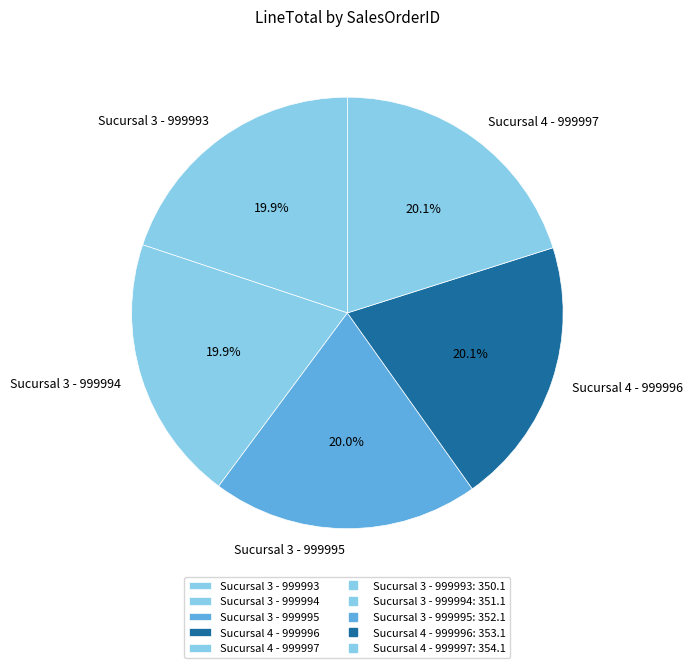

Is the sum of Sucursal 3 - 999994 and Sucursal 4 - 999997 greater than half?

No